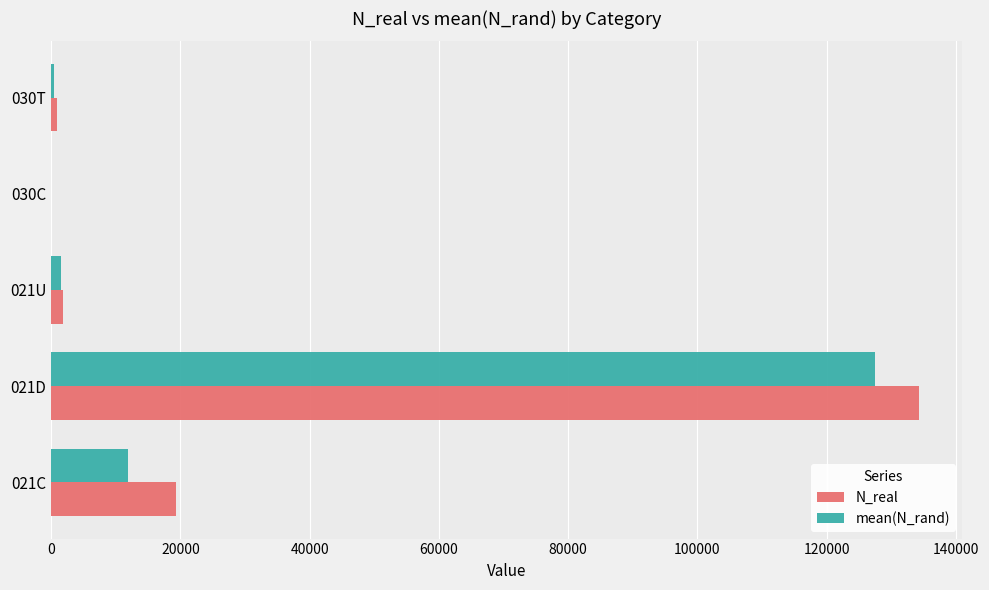

What is the maximum value shown in the chart?

134310.0